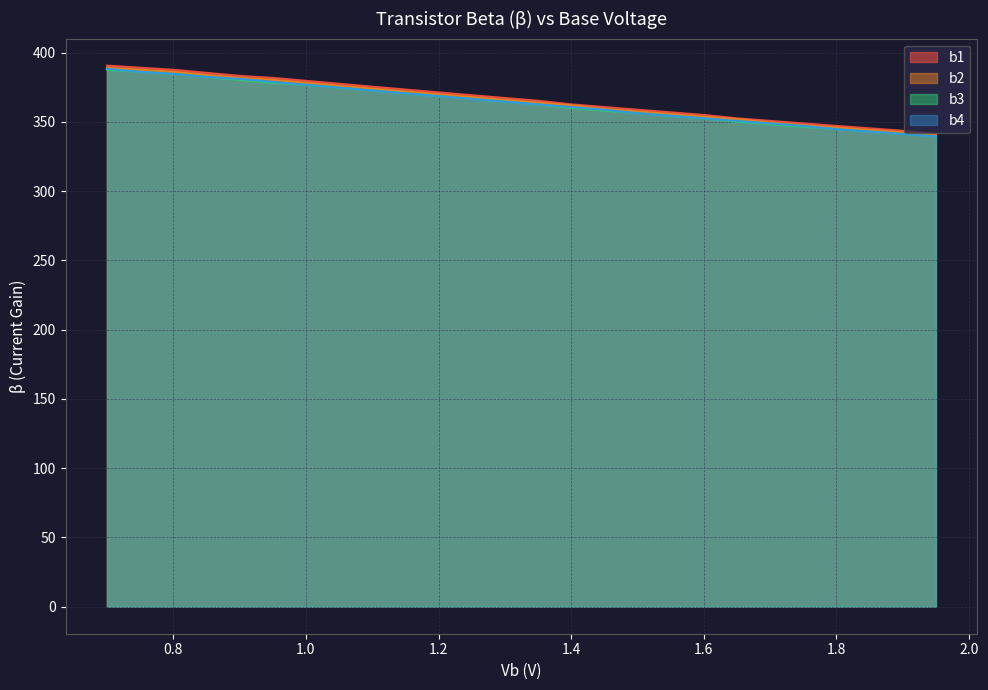

Is the value of b2 at 1.95 greater than the value of b1 at 1.05?

No